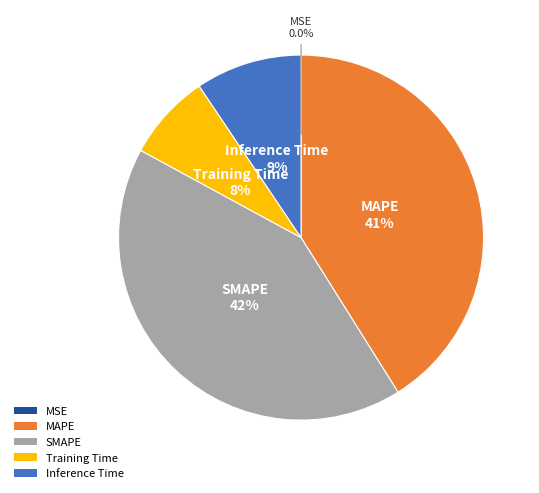

Is there a majority slice in this chart?

No